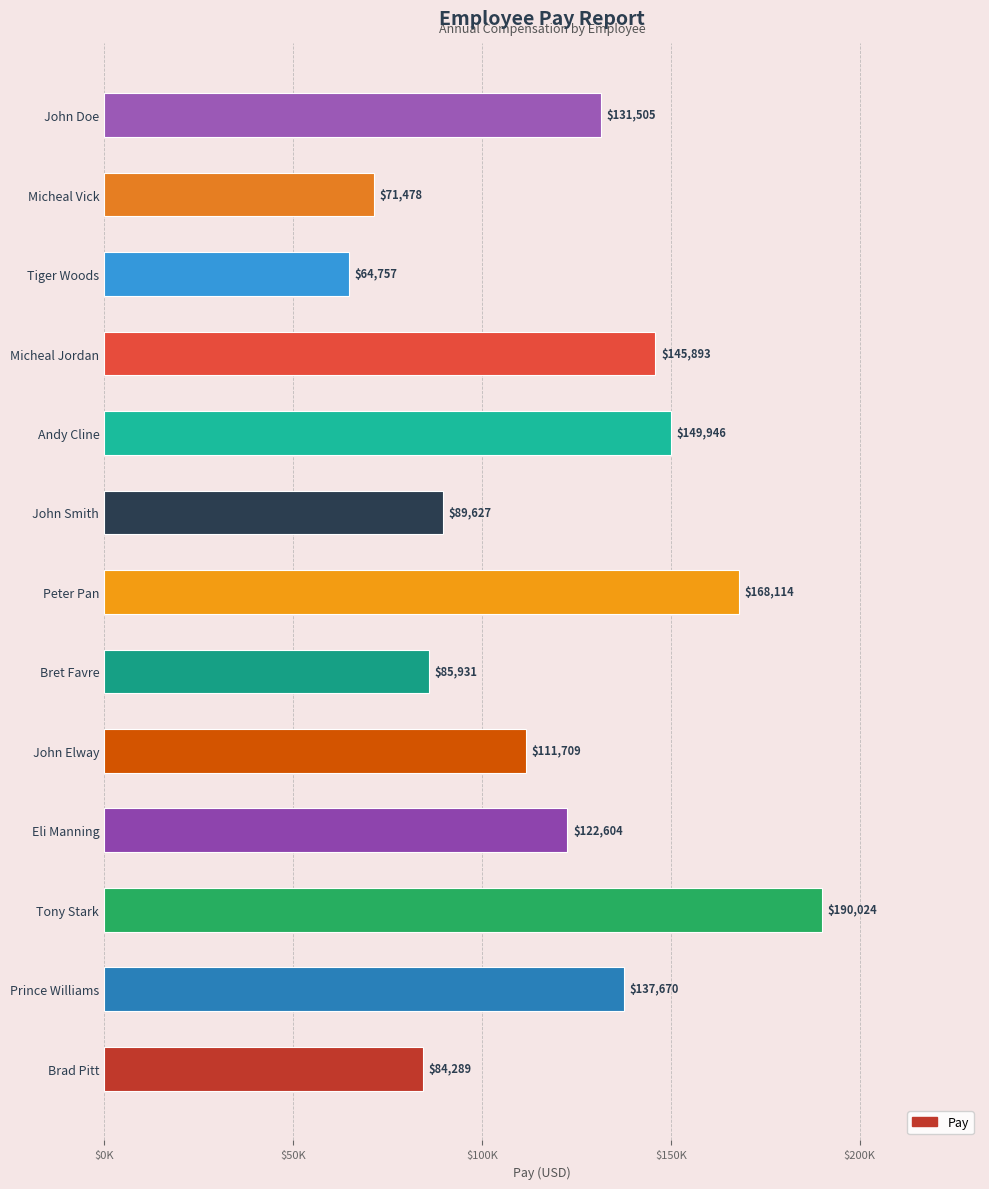

Rank the categories by value from lowest to highest.

Tiger Woods, Micheal Vick, Brad Pitt, Bret Favre, John Smith, John Elway, Eli Manning, John Doe, Prince Williams, Micheal Jordan, Andy Cline, Peter Pan, Tony Stark